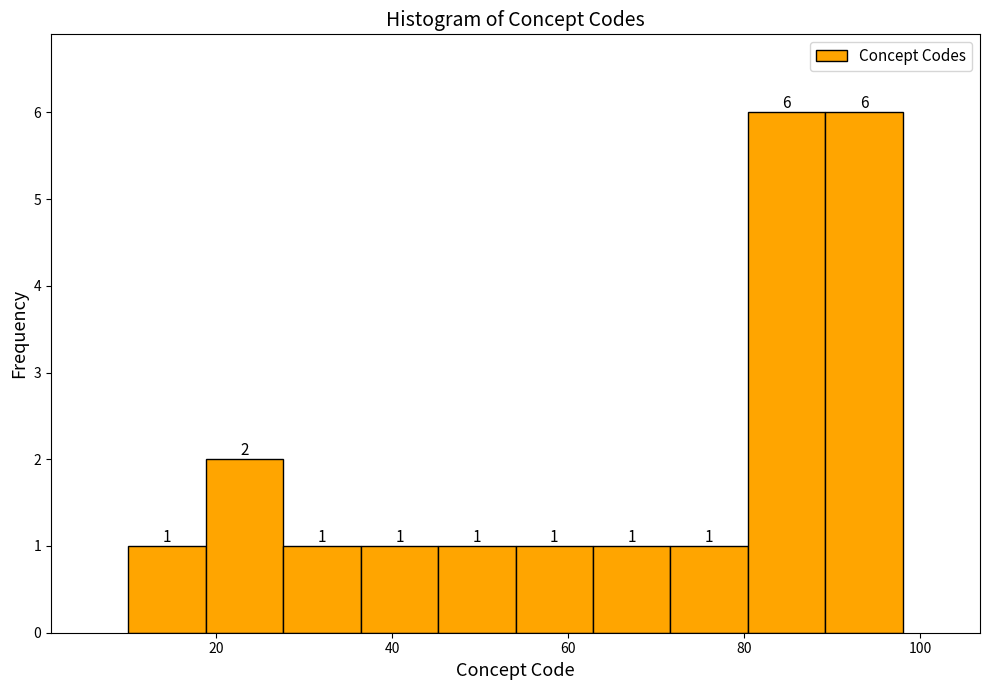

How tall is the bar that spans 27.6 to 36.4 on the x-axis? The bar edges are not printed on the chart, so give them approximately, as read against the axis.

1